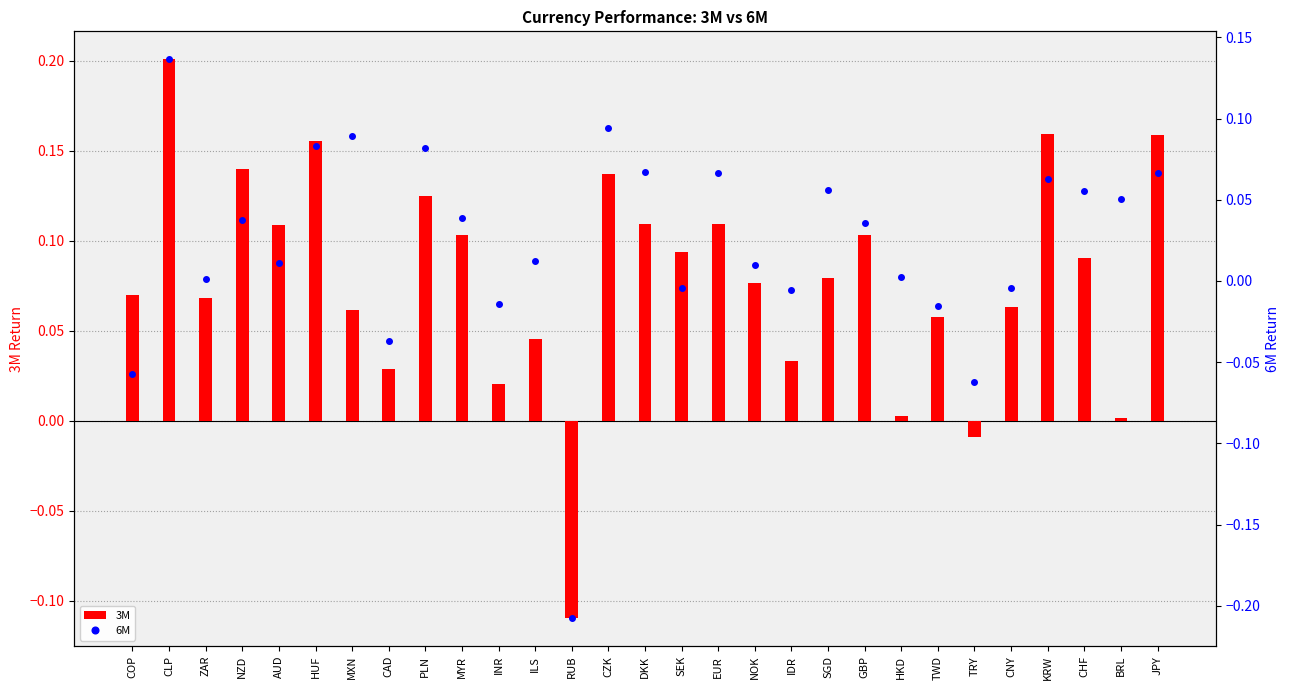

Does the chart contain any negative values?

Yes